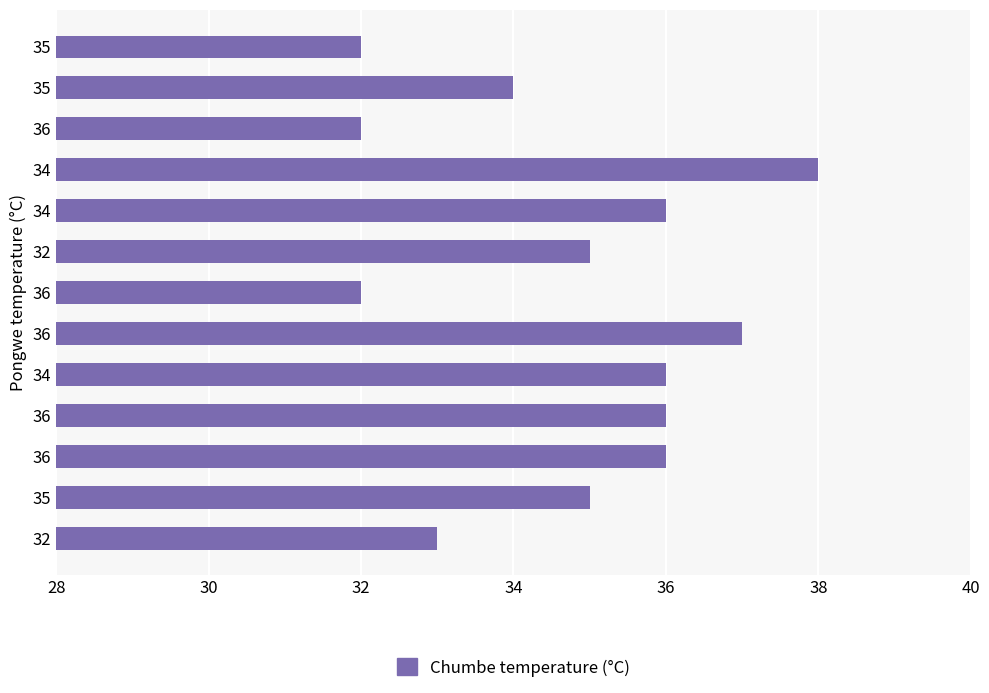

Which label corresponds to the largest value in the chart?

34